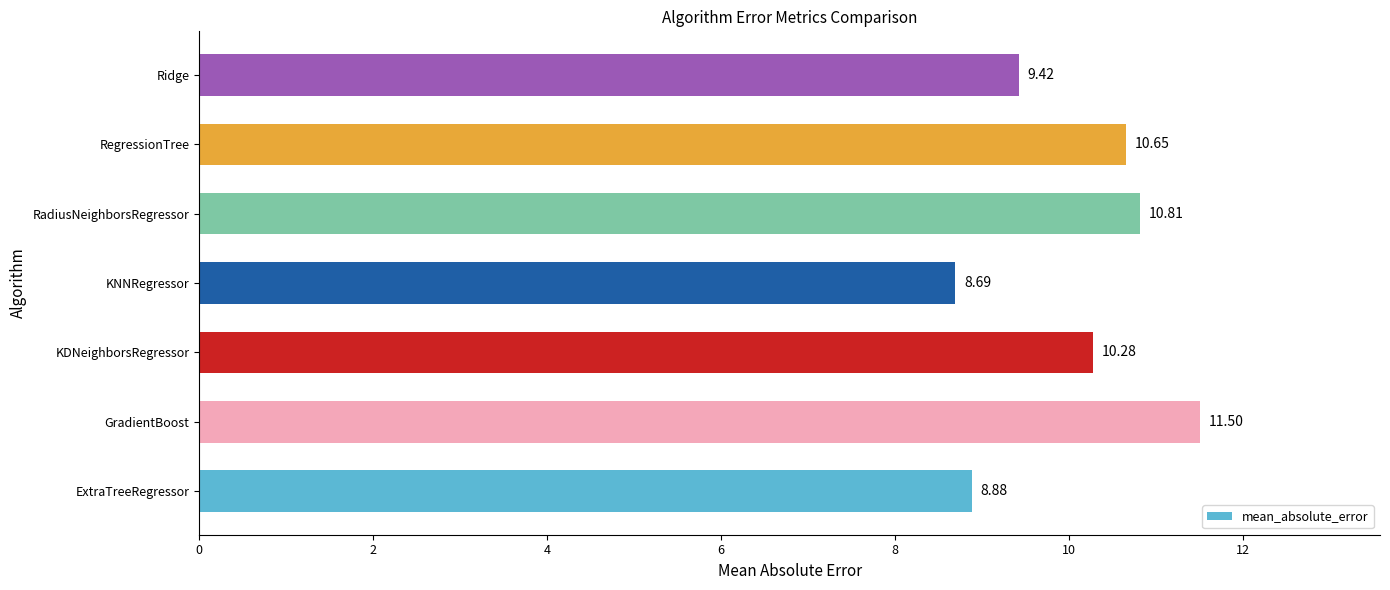

What is the difference between the values at ExtraTreeRegressor and RegressionTree?

1.8